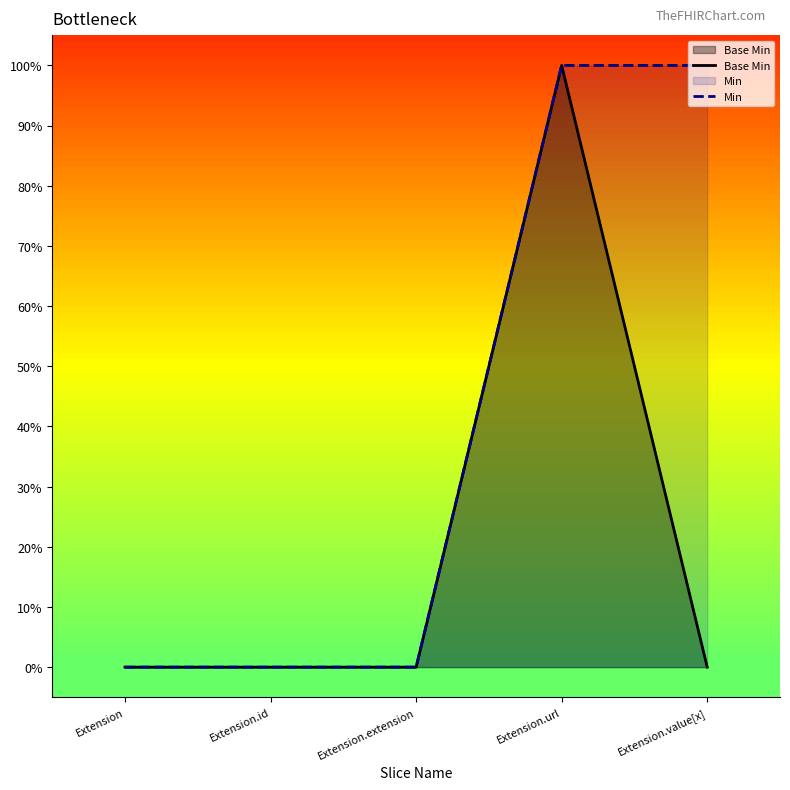

What is the value of the Base Min point at the 4th from the left?

1